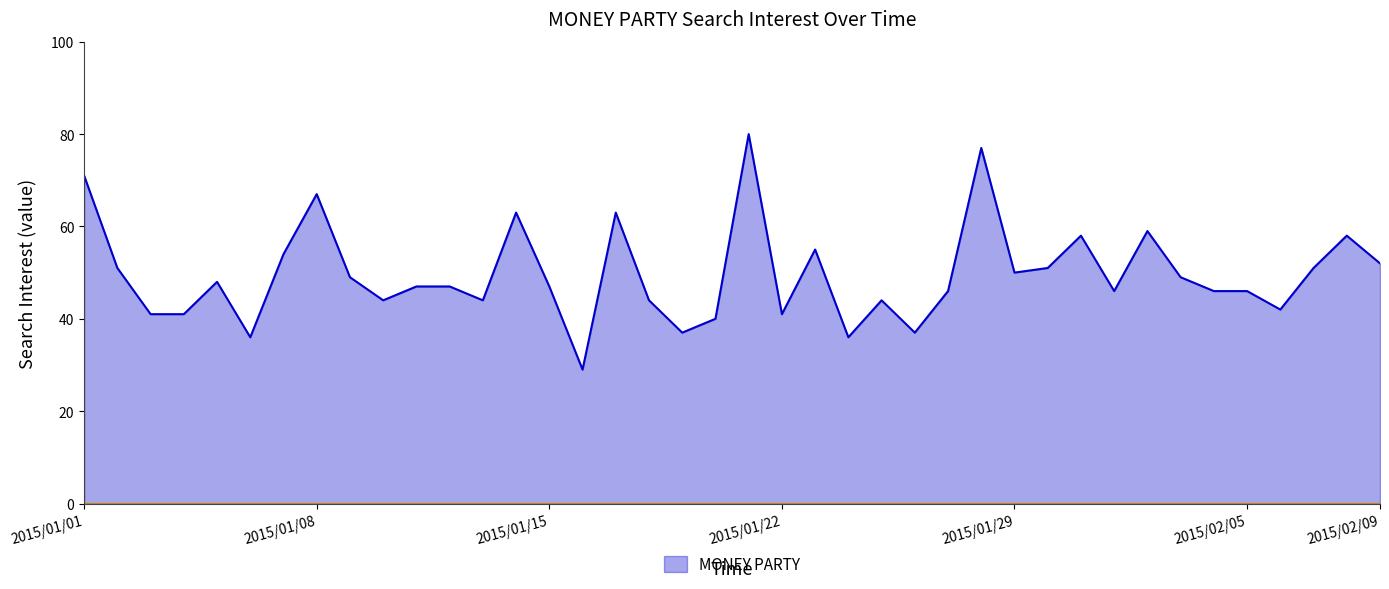

How many lines are shown in the chart?

1